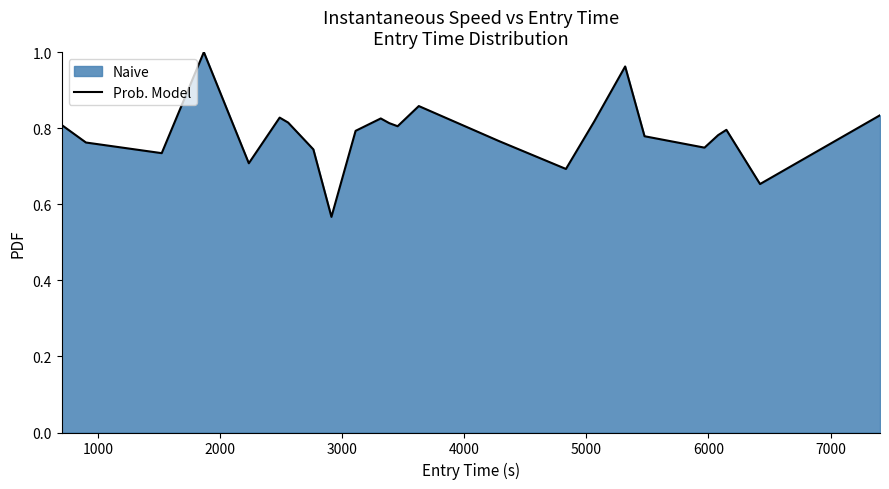

Reading left to right, extract all data points from this chart.

0.8	0.8	0.7	1.0	0.7	0.8	0.8	0.7	0.6	0.8	0.8	0.8	0.8	0.9	0.8	0.7	0.8	1.0	0.8	0.7	0.8	0.8	0.7	0.8